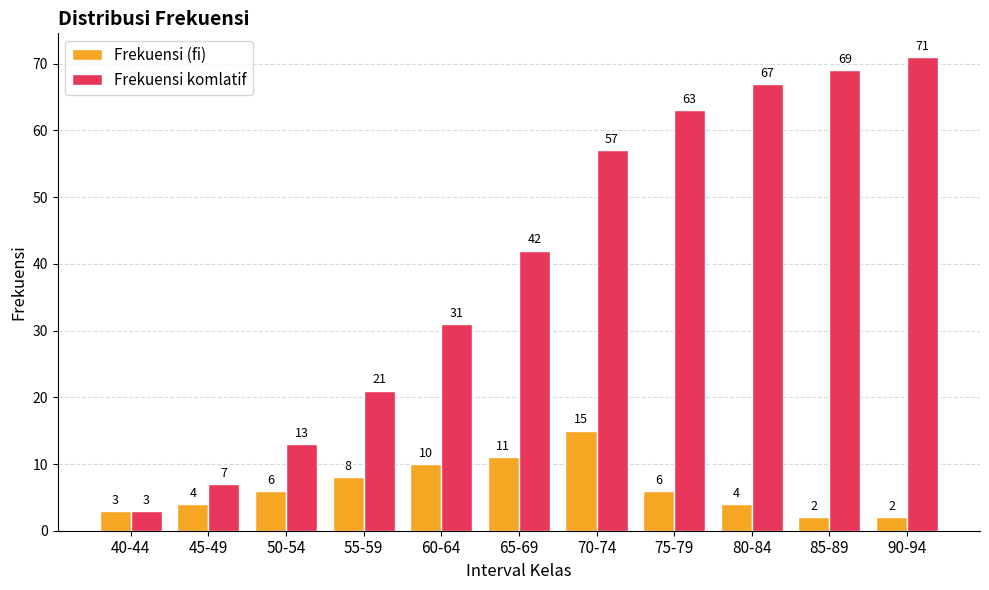

What is the smallest value displayed?

2